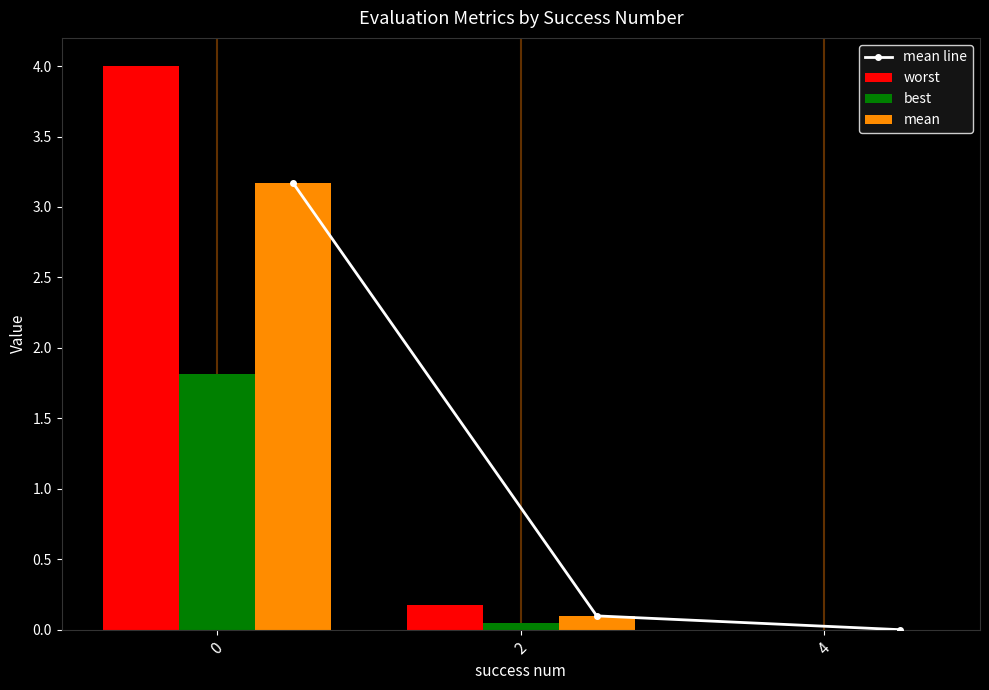

What is the difference between the highest and lowest values at 0?

2.2